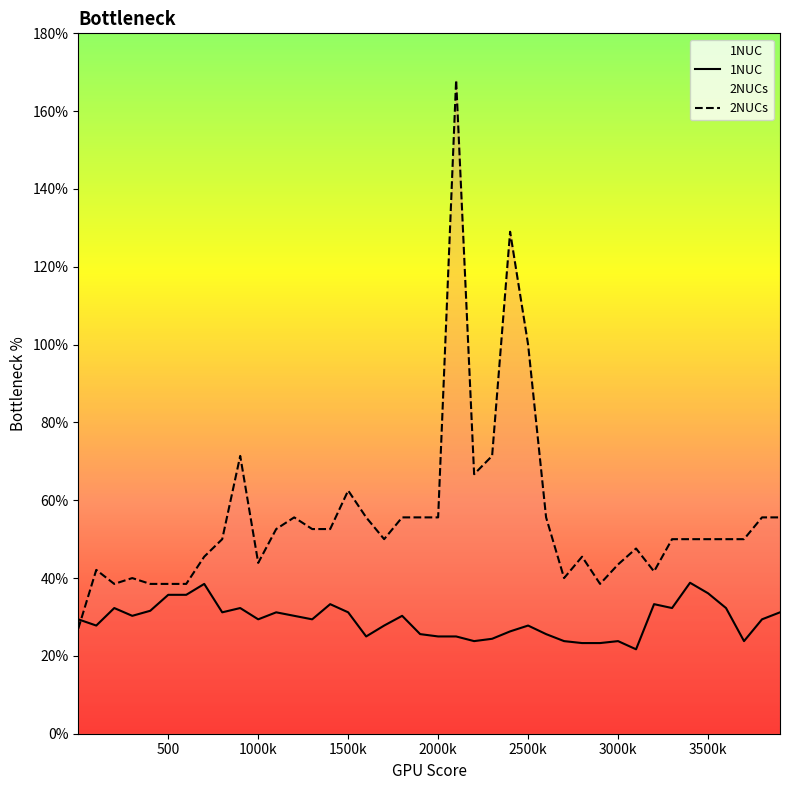

What is the average value of the 2NUCs series?

55.8